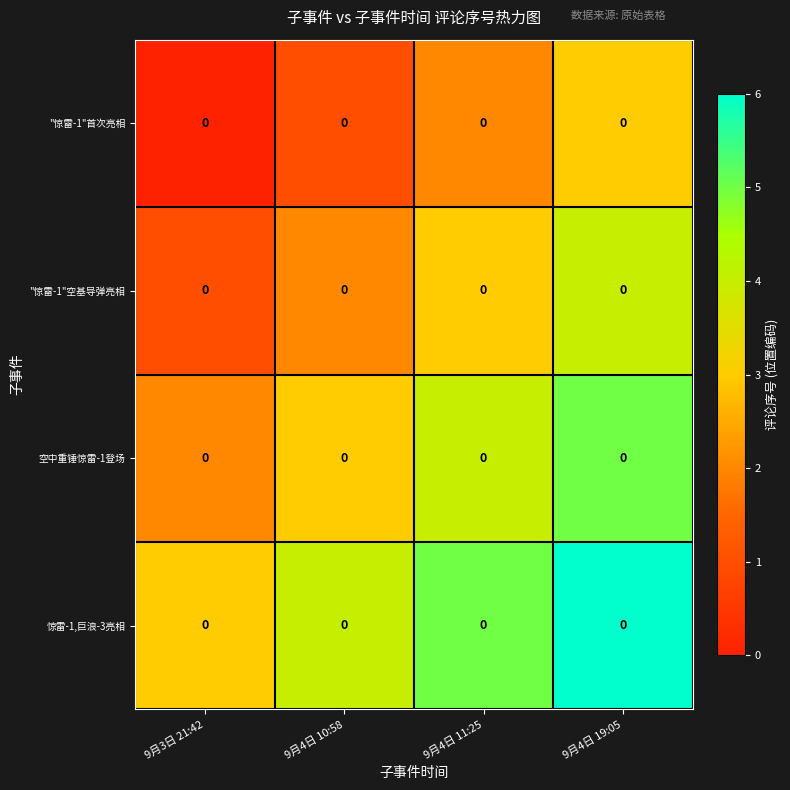

Read the 惊雷-1,巨浪-3亮相 value at 9月4日 11:25.

5